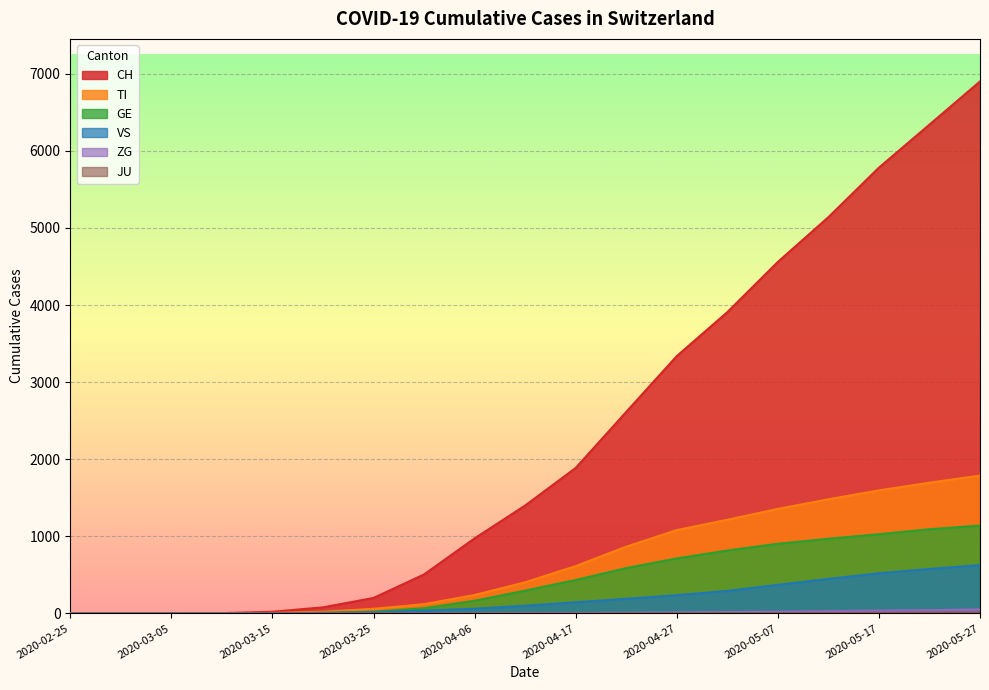

True or false: TI and JU intersect in this chart.

False